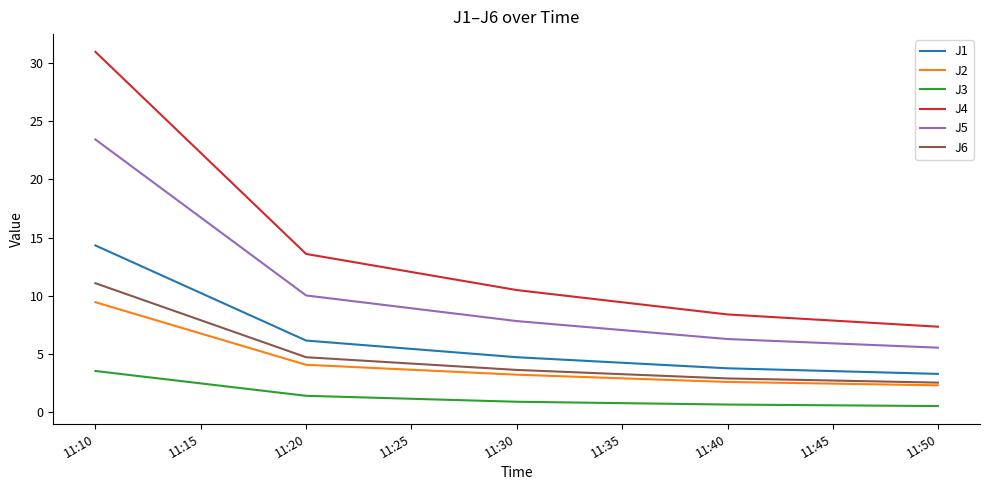

True or false: J5 and J1 intersect in this chart.

False